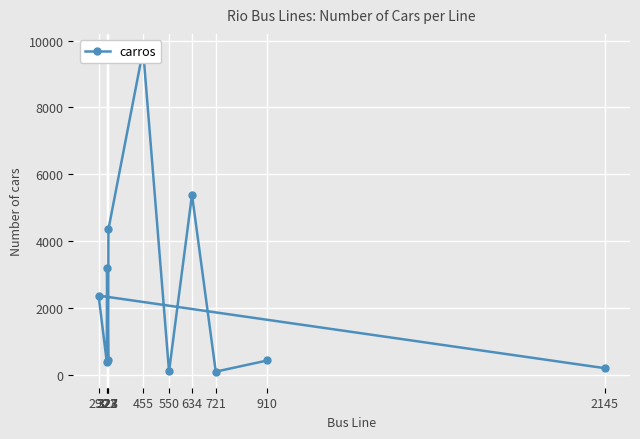

What is the value of the 11th point from the left?

437